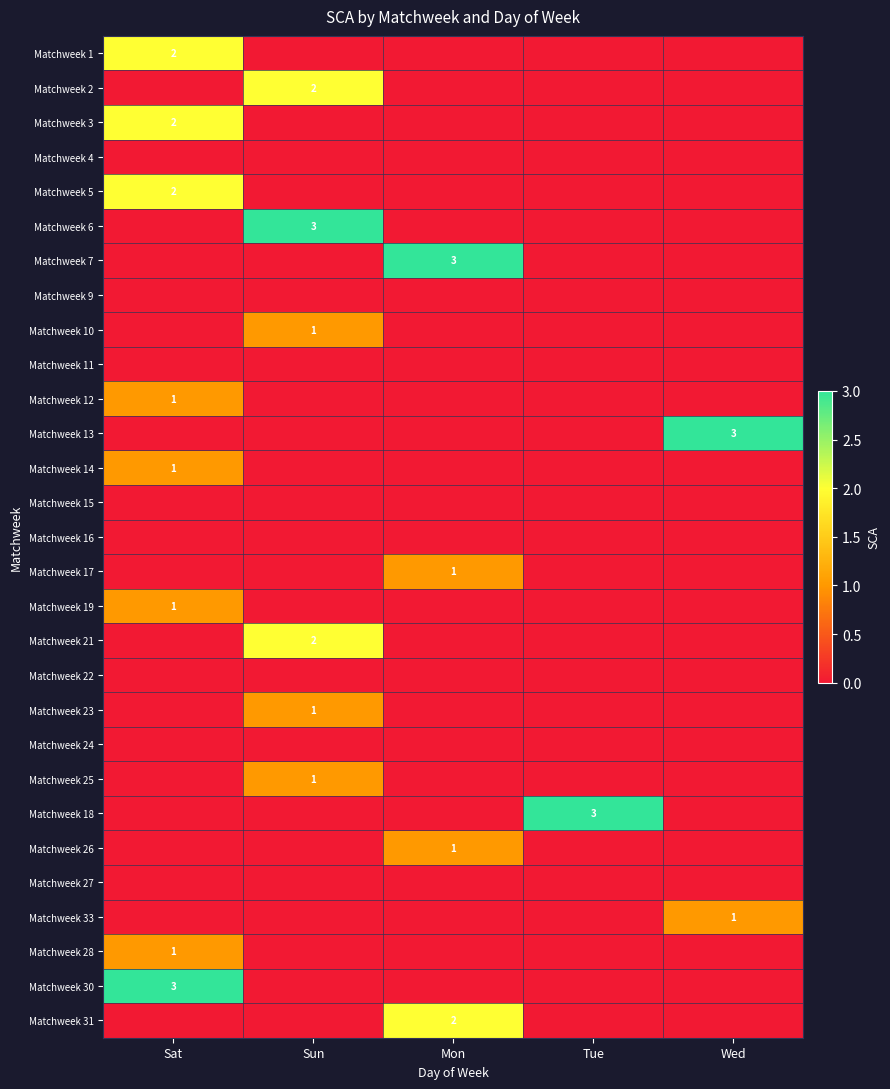

Where is Matchweek 17 nearest to the value 0?

Sat